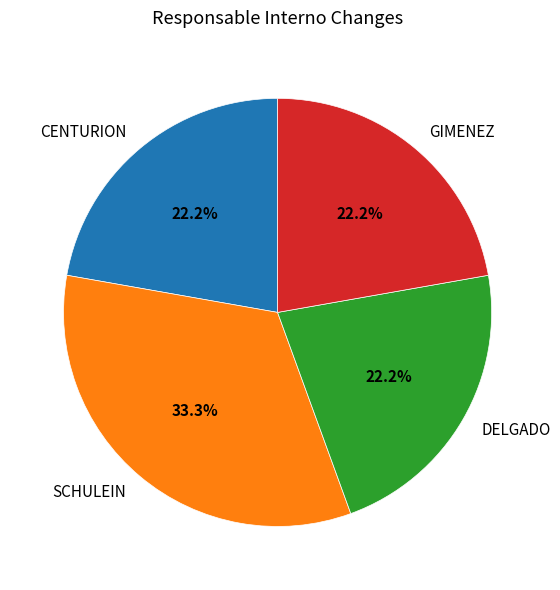

Combined, do SCHULEIN and GIMENEZ account for over 50%?

Yes